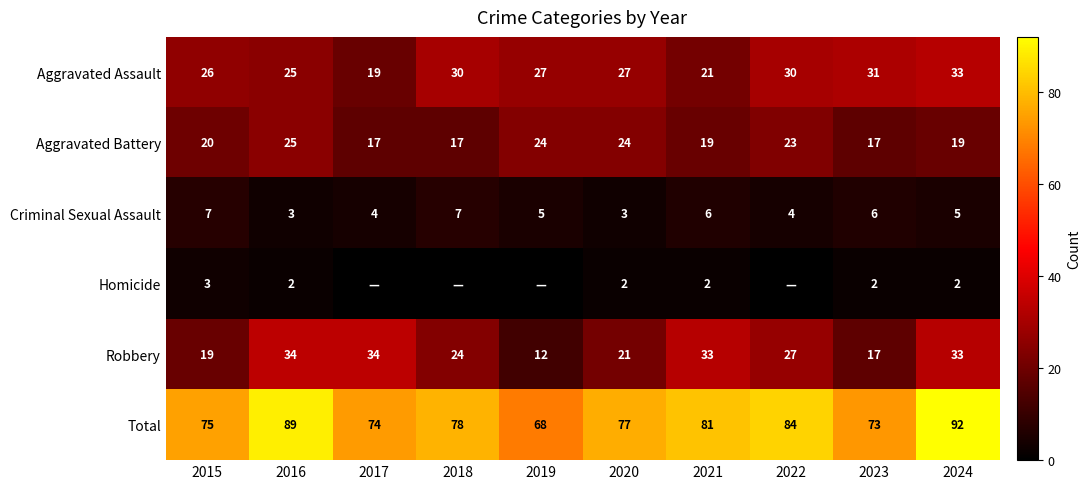

What is the sum of all Total values?

791